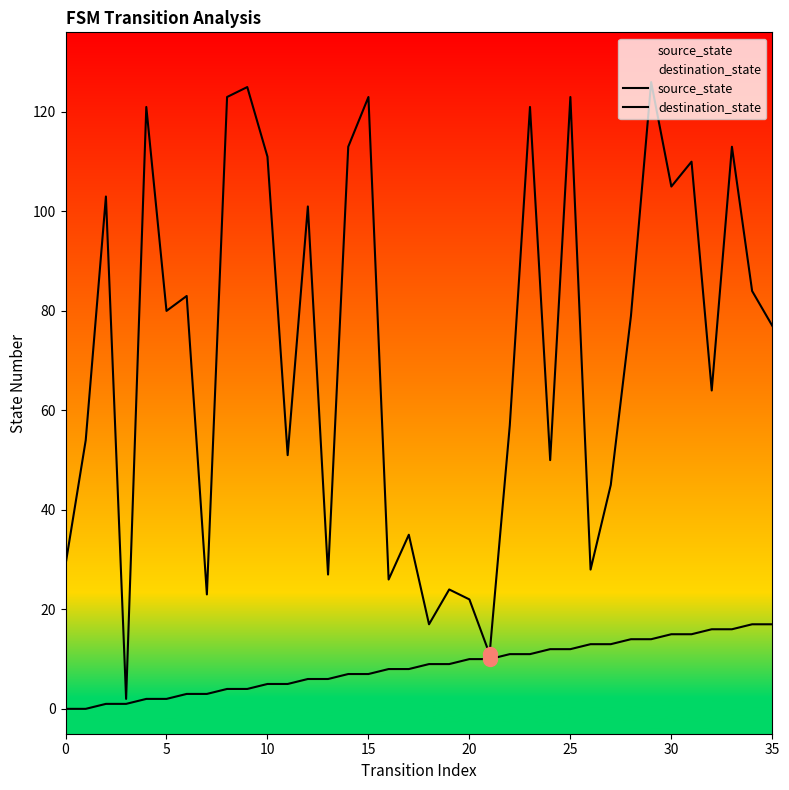

Which series reaches the minimum Y coordinate?

source_state